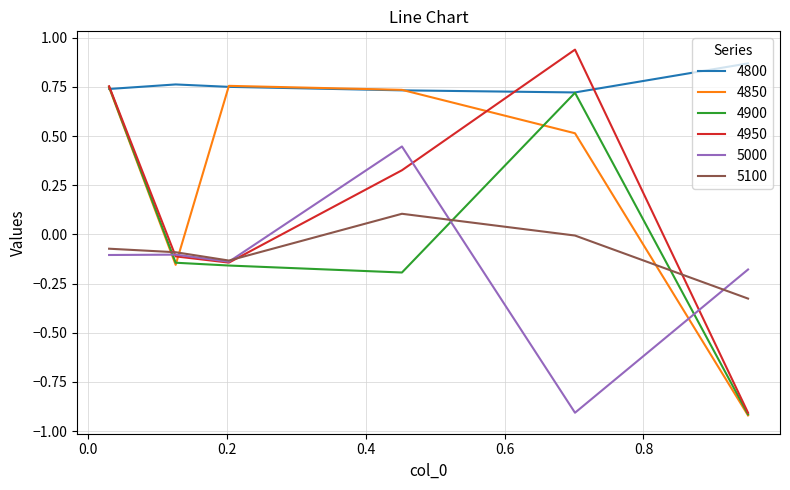

What is the difference between the maximum and minimum values in the 4950 series?

1.8